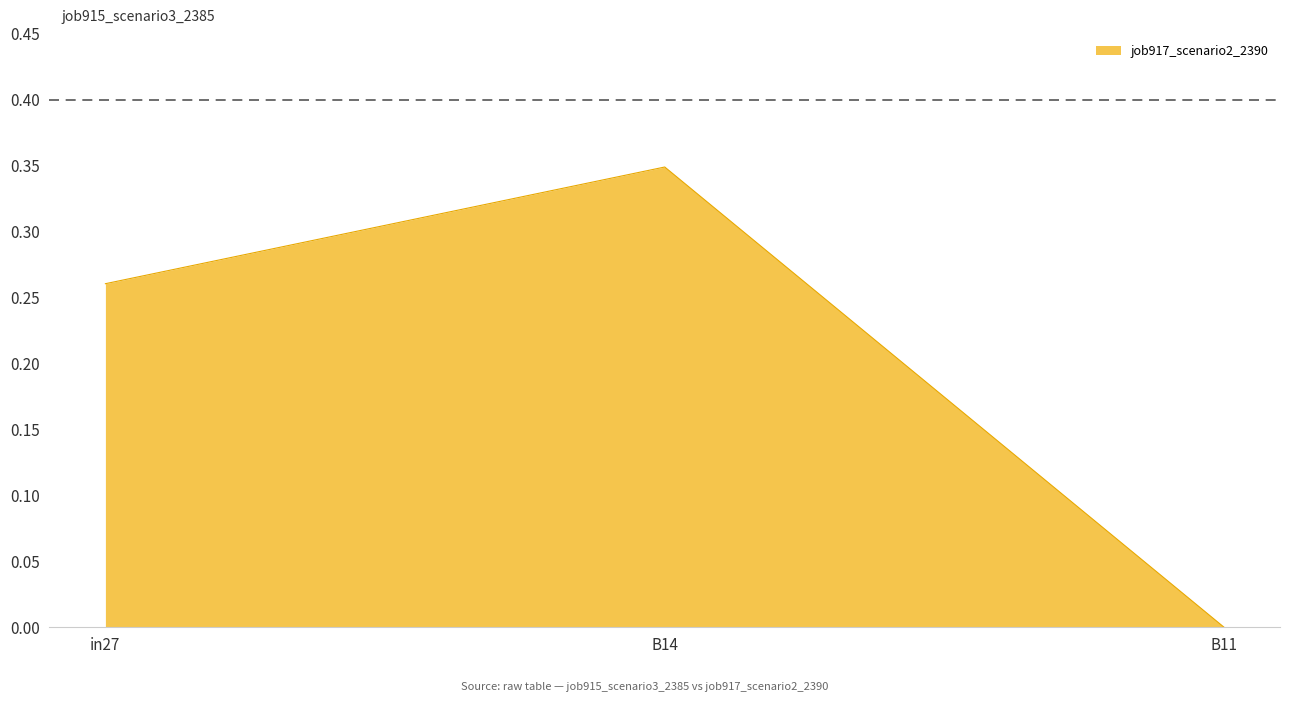

Is it true that the value at in27 is 0.4?

False